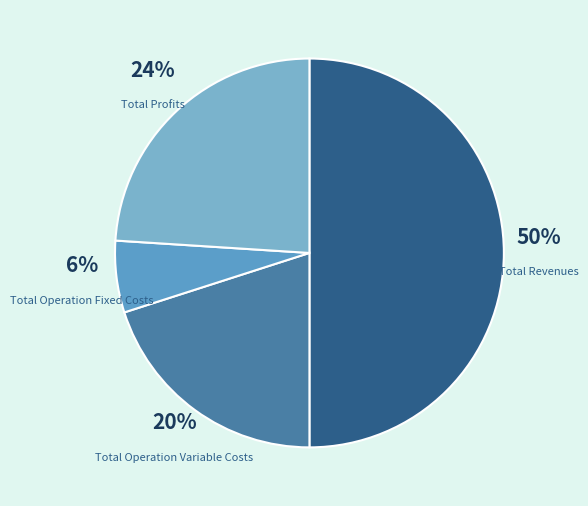

True or false: Total Operation Variable Costs accounts for 33% of the total.

False